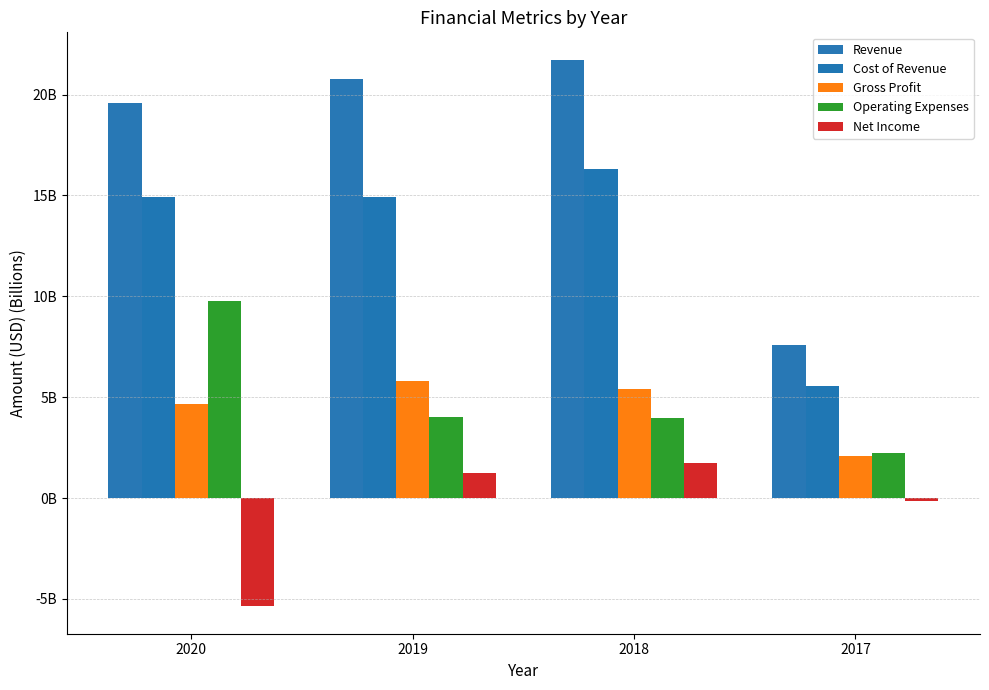

At which category does the chart reach its peak across all series?

2018